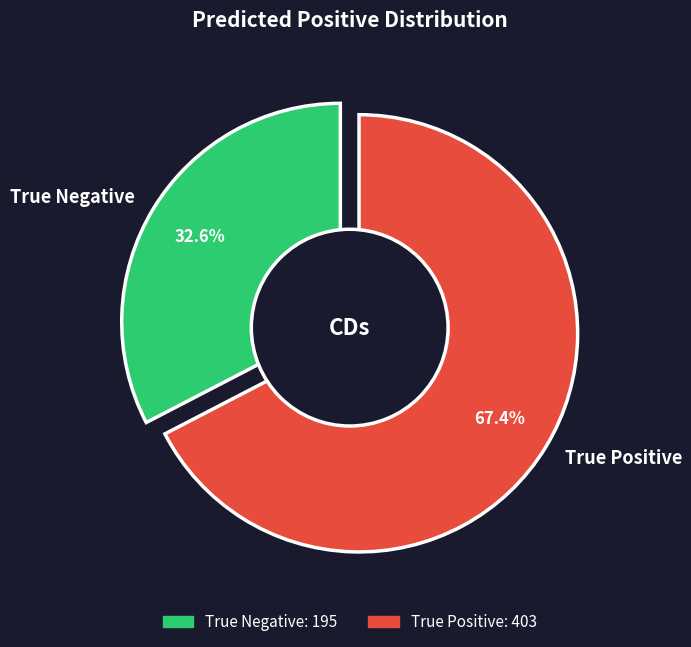

Is there a majority slice in this chart?

Yes